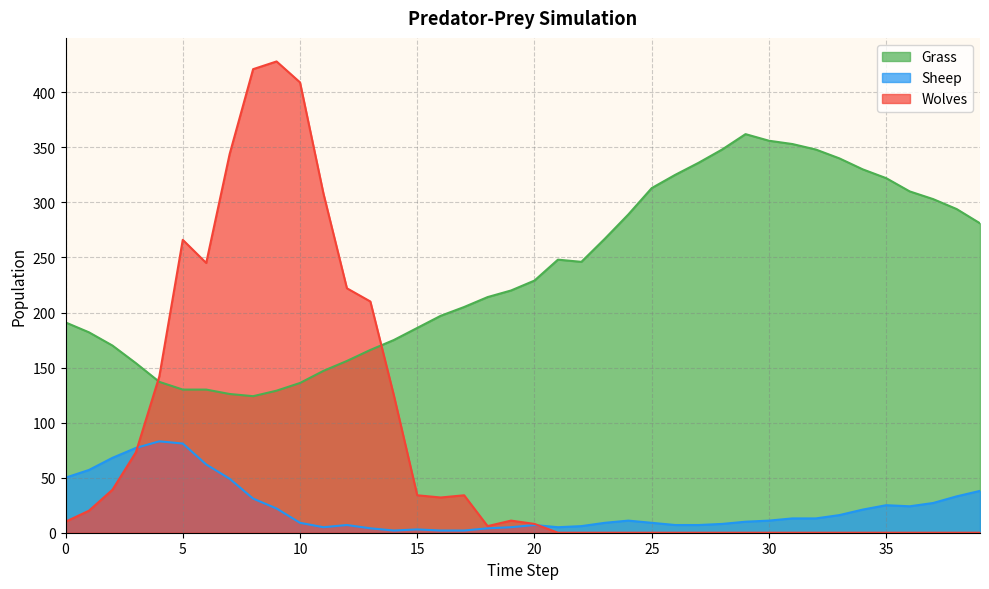

Is the value of Wolves at 17 greater than the value of Sheep at 4?

No